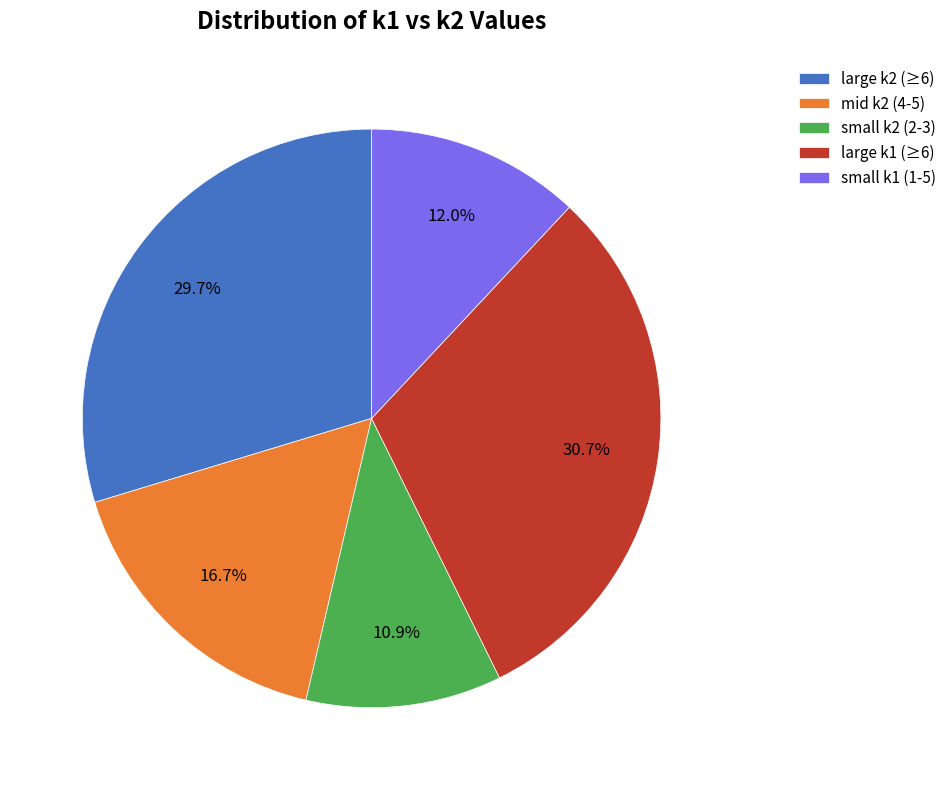

Between small k2 (2-3) and small k1 (1-5), which is larger?

small k1 (1-5)